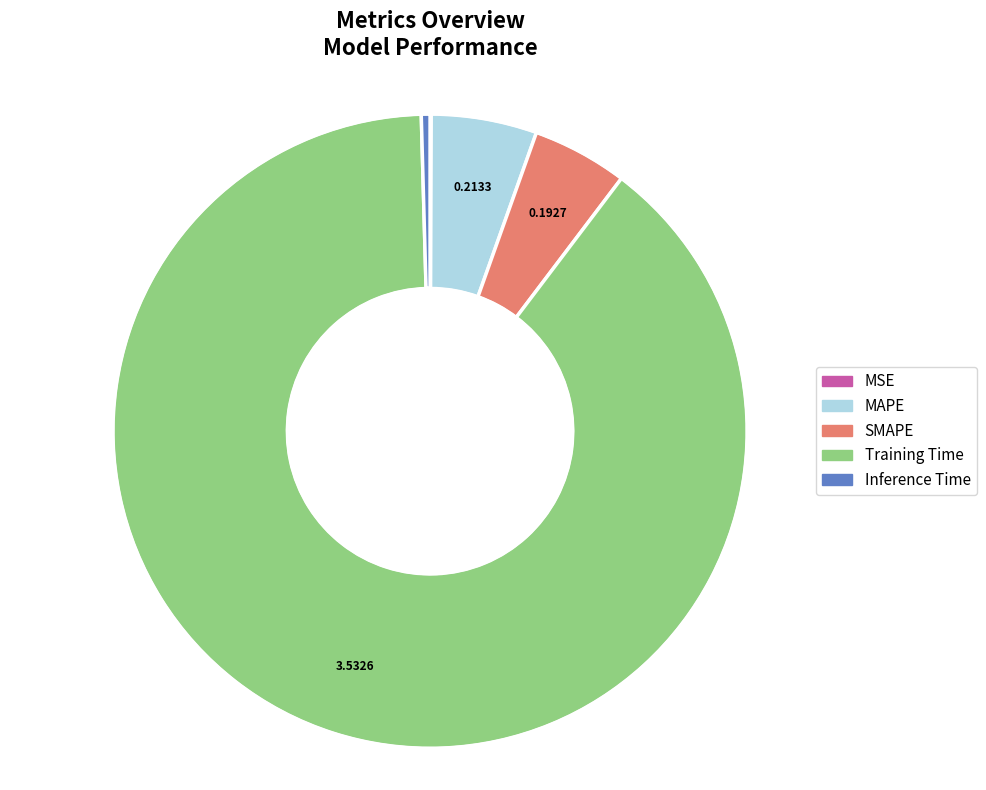

Is there a majority slice in this chart?

Yes